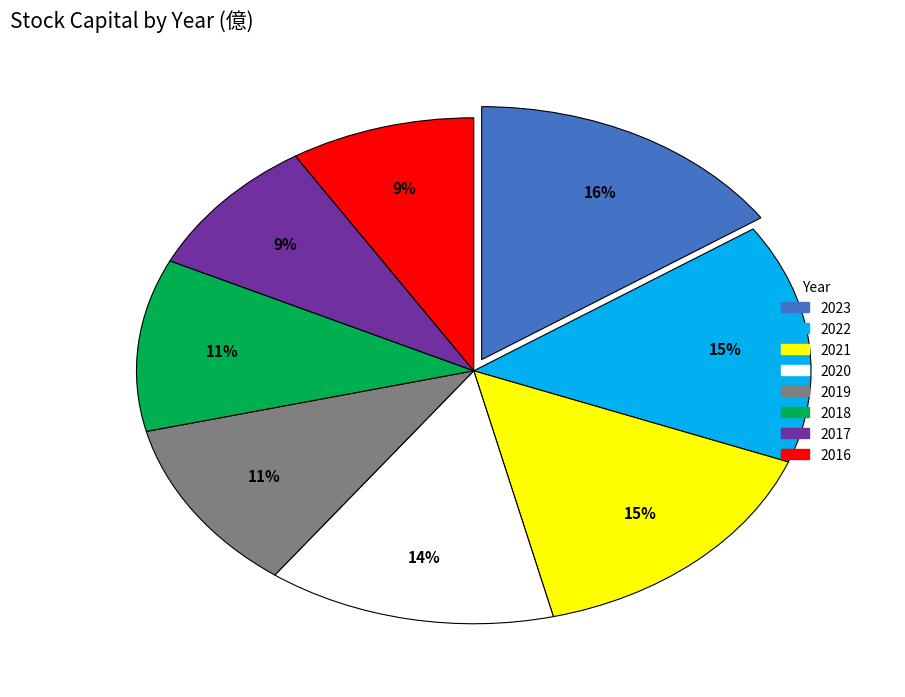

Is it true that 2016 is 15% of the pie?

False